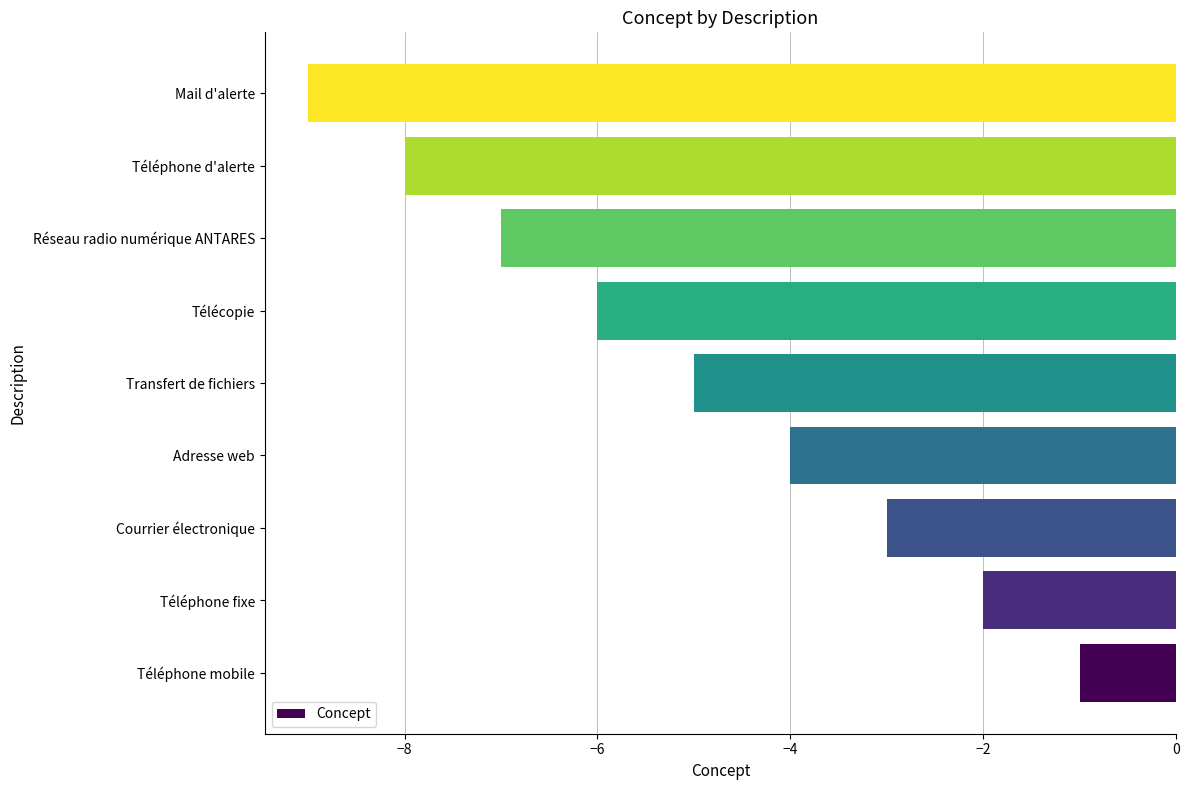

The chart shows a value of -4 at Adresse web. True or false?

True